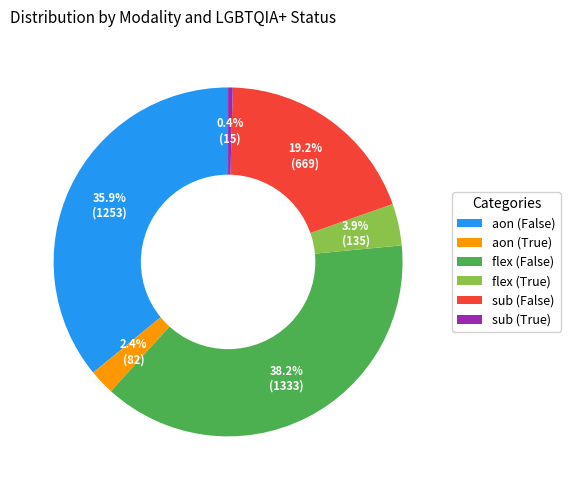

Rank the categories by value from highest to lowest.

flex (False), aon (False), sub (False), flex (True), aon (True), sub (True)